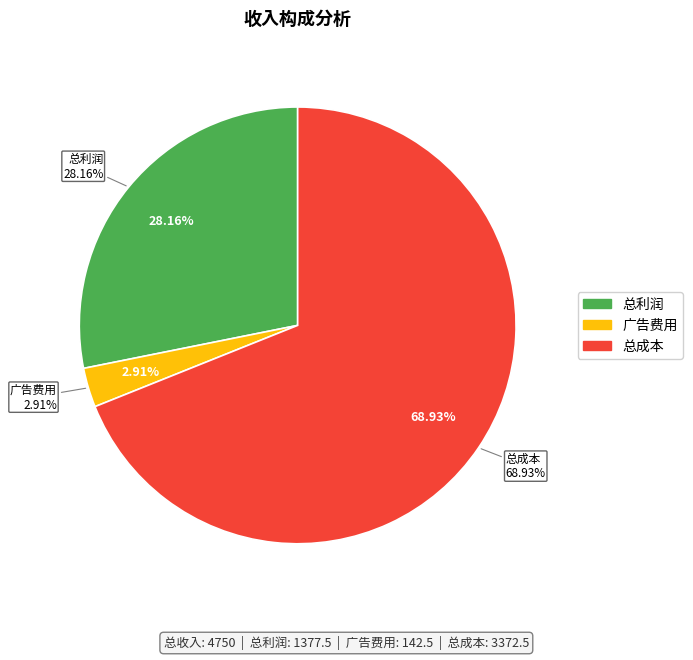

True or false: 广告费用 accounts for 1% of the total.

False